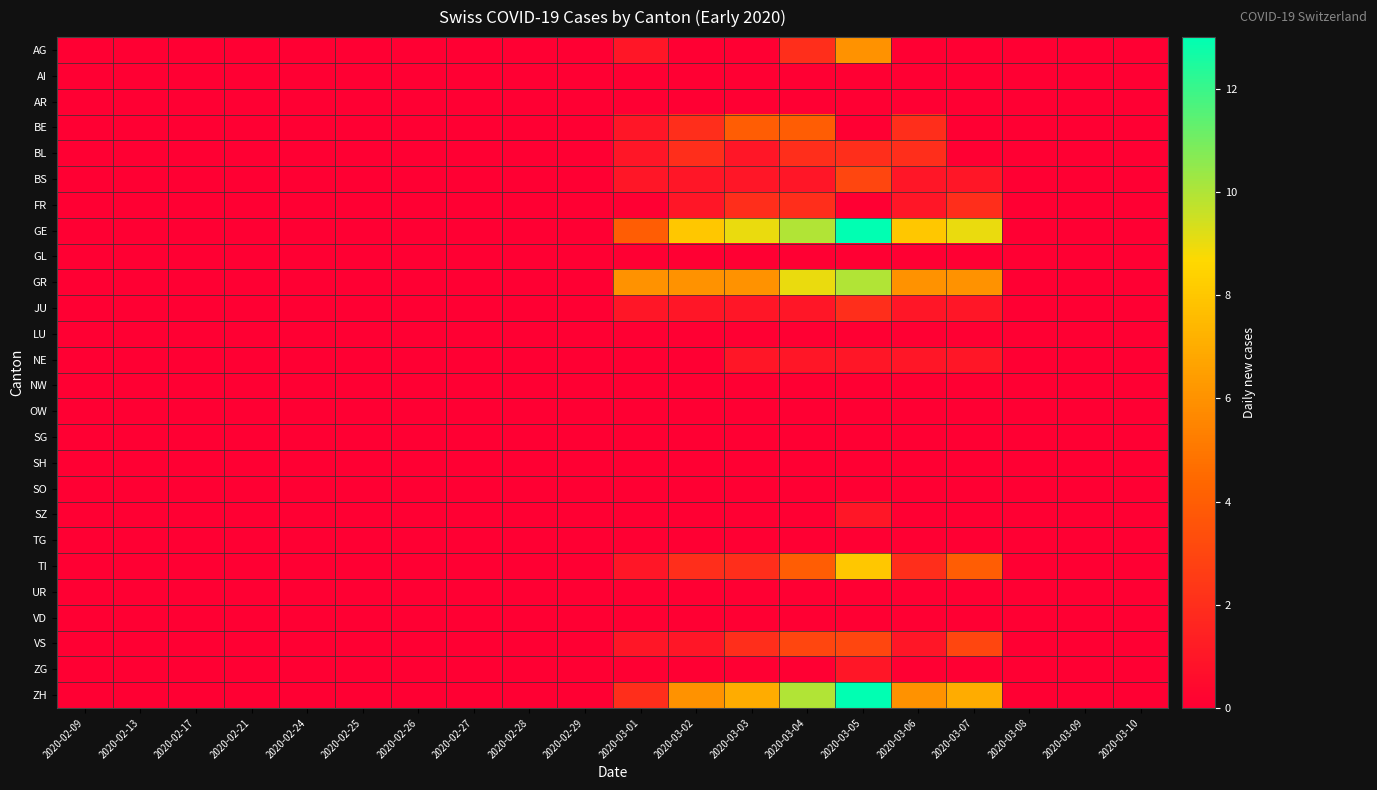

Rank the series at 2020-02-28 from lowest to highest value.

AG, AI, AR, BE, BL, BS, FR, GE, GL, GR, JU, LU, NE, NW, OW, SG, SH, SO, SZ, TG, TI, UR, VD, VS, ZG, ZH